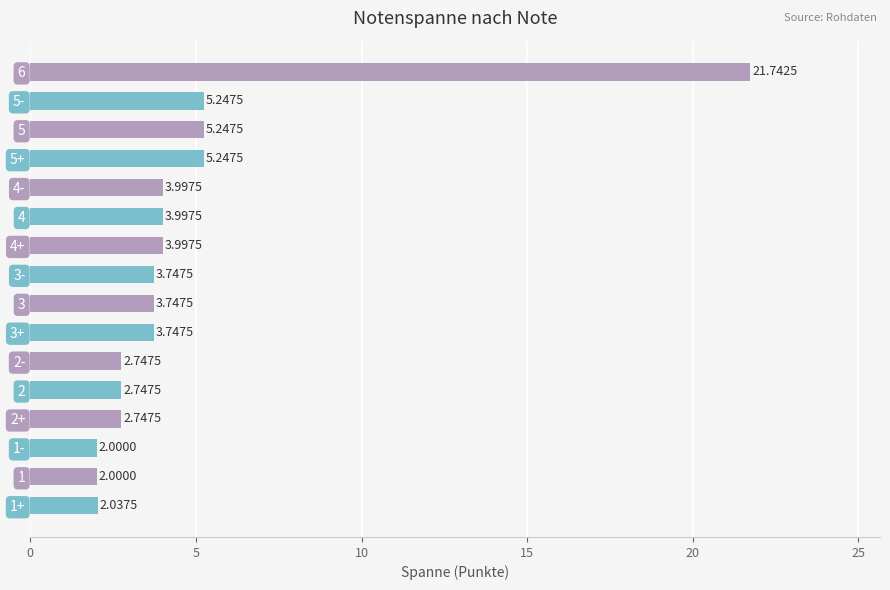

What is the ratio of the value at 1- to the value at 4-?

0.5